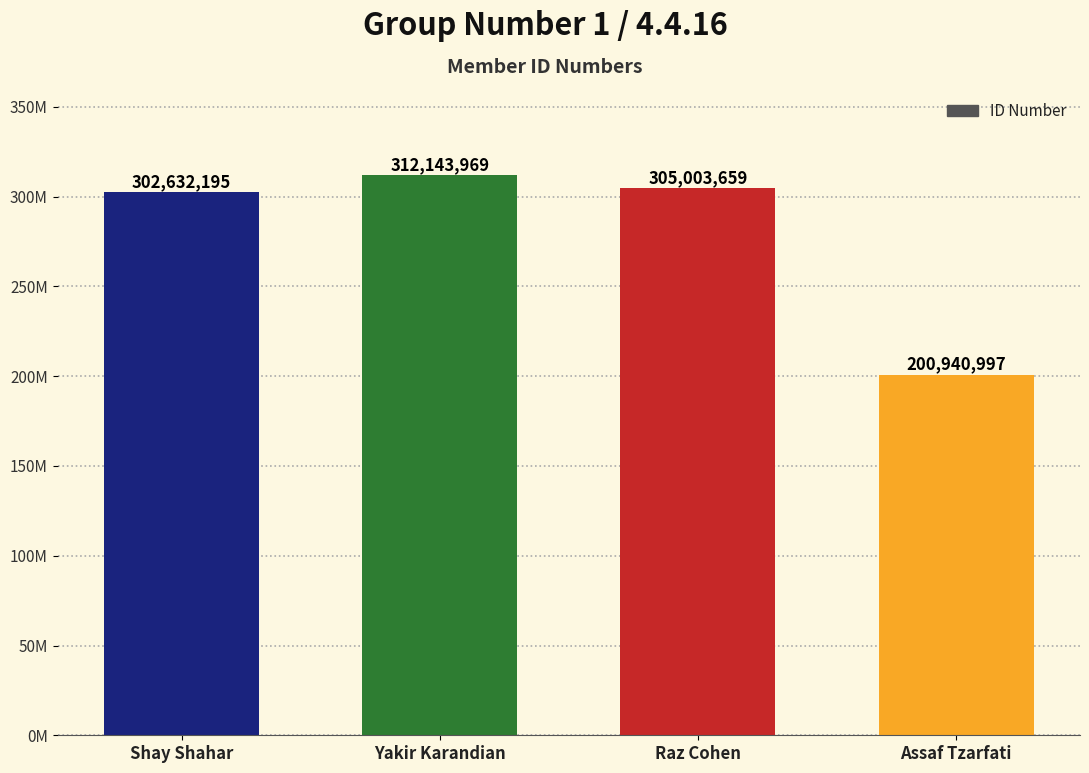

What is the value of the 3rd bar from the left?

305003659